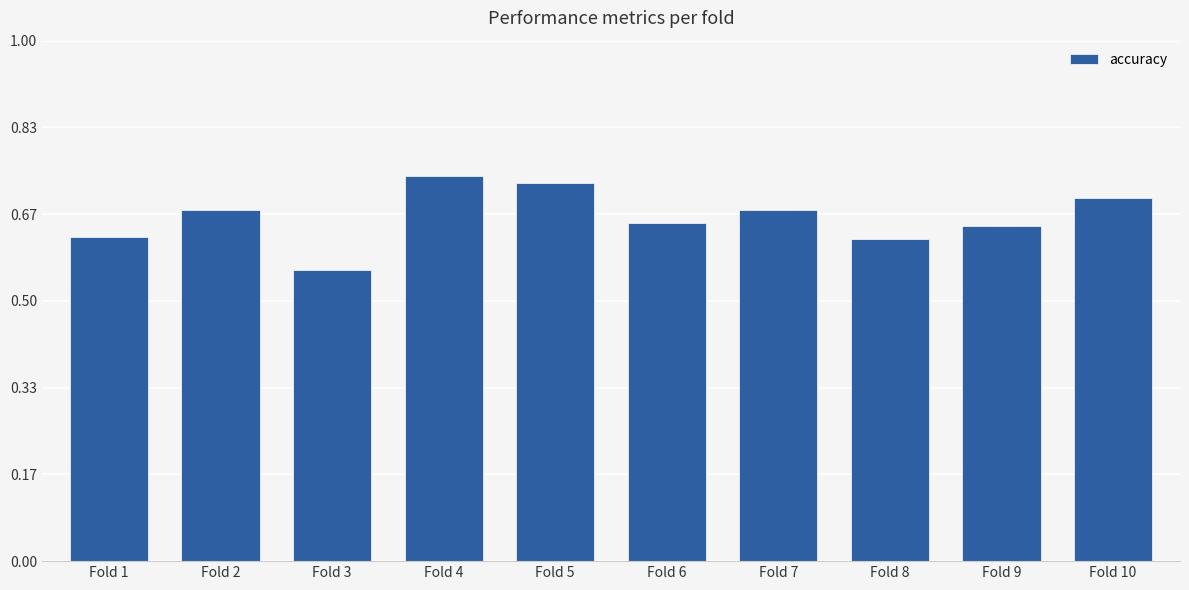

Is it true that the value at Fold 5 is 0.2?

False